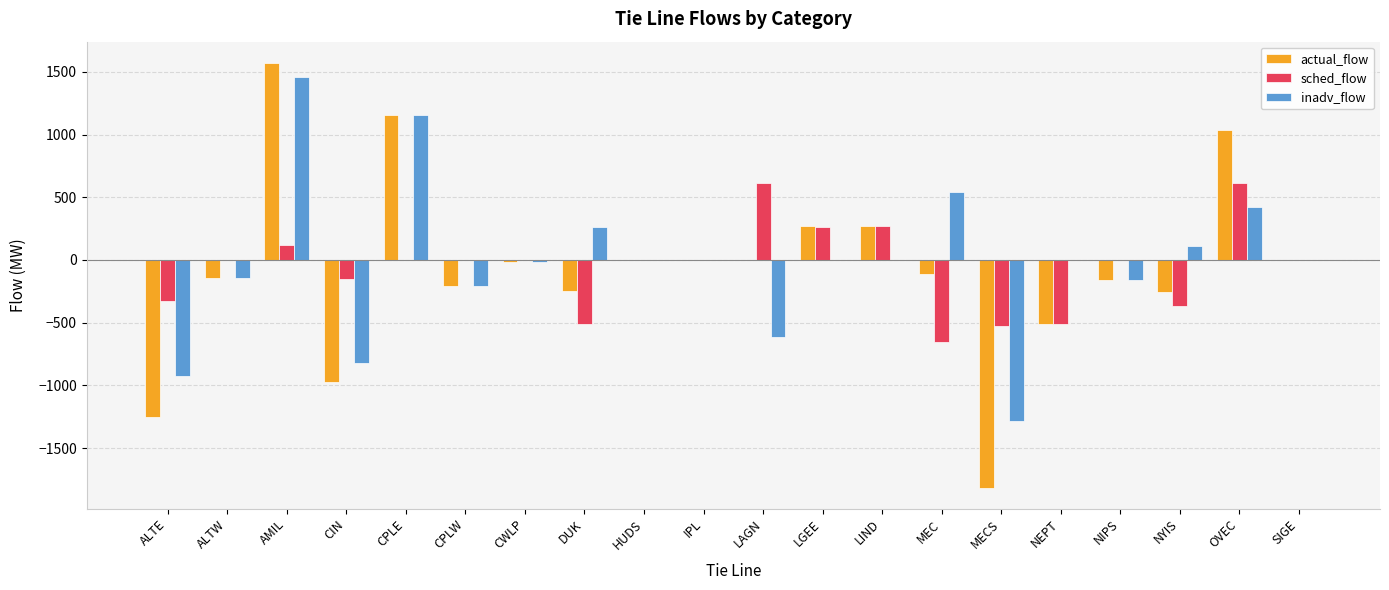

The value of sched_flow at LAGN is 879. True or false?

False